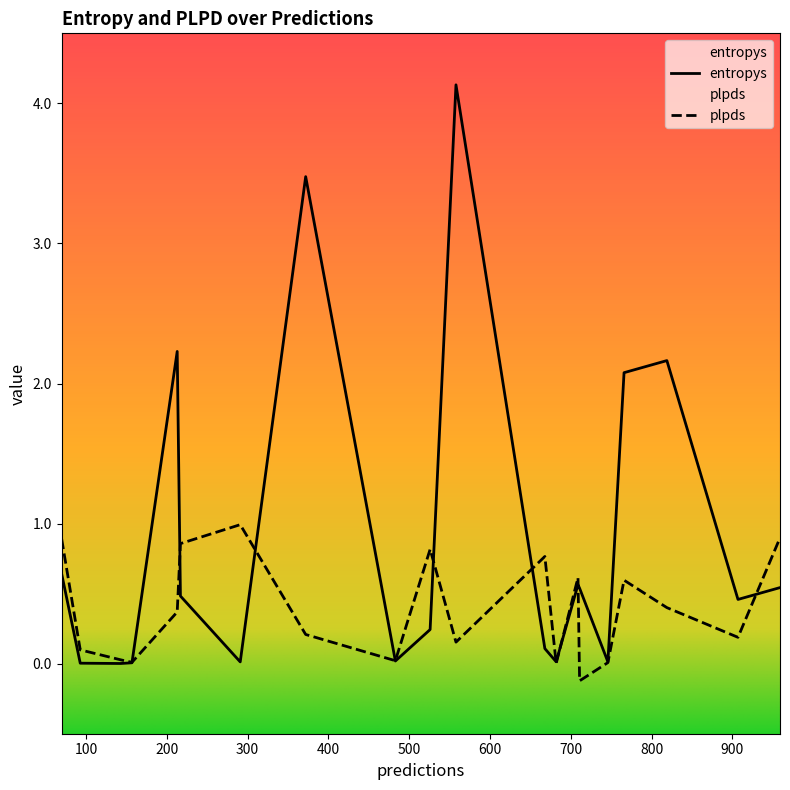

Which series has the largest total across all categories?

entropys